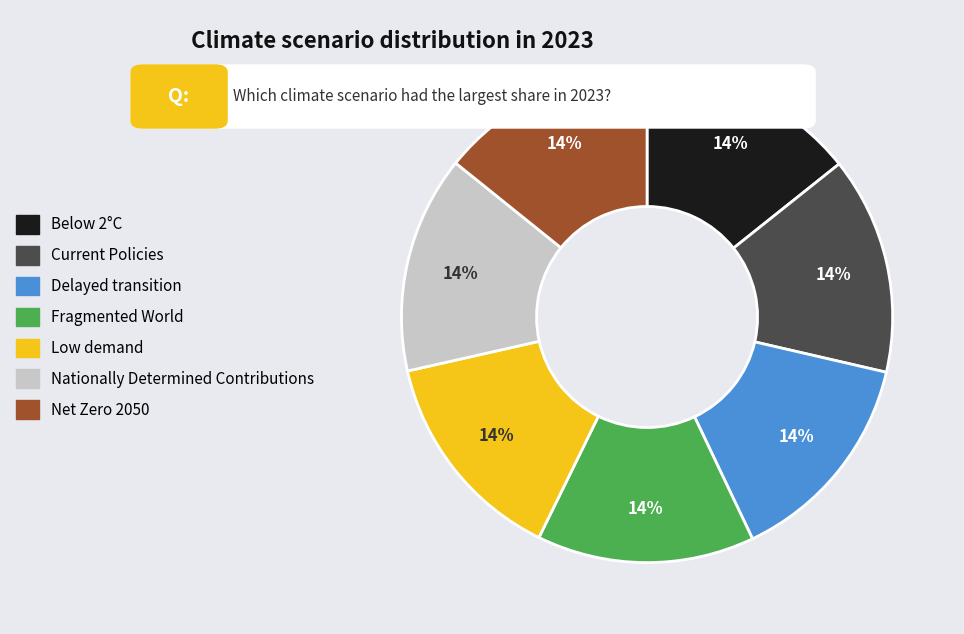

Combined, do Delayed transition and Current Policies account for over 50%?

No